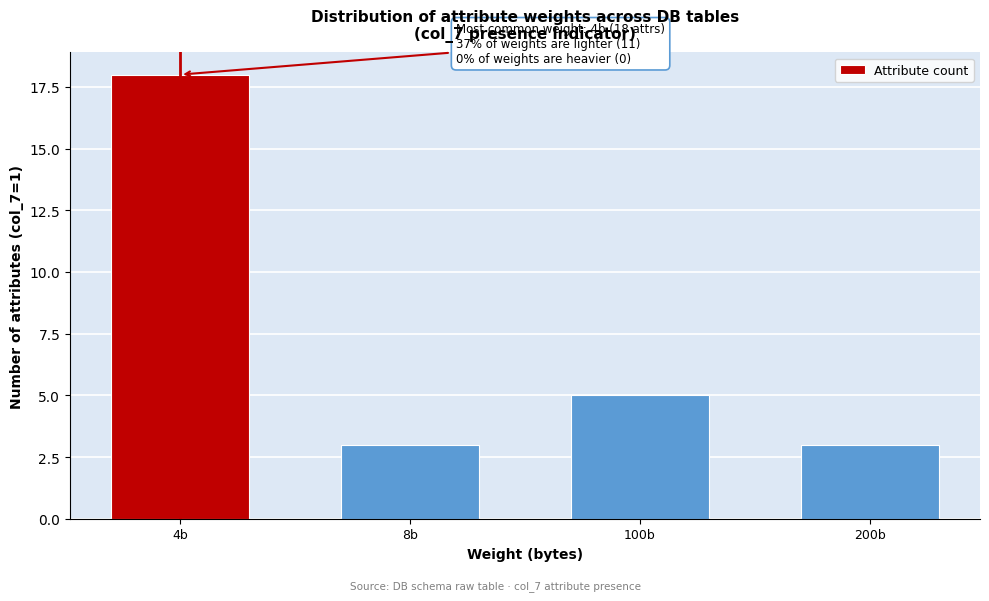

Reading left to right, list all the values displayed in this chart.

18	3	5	3